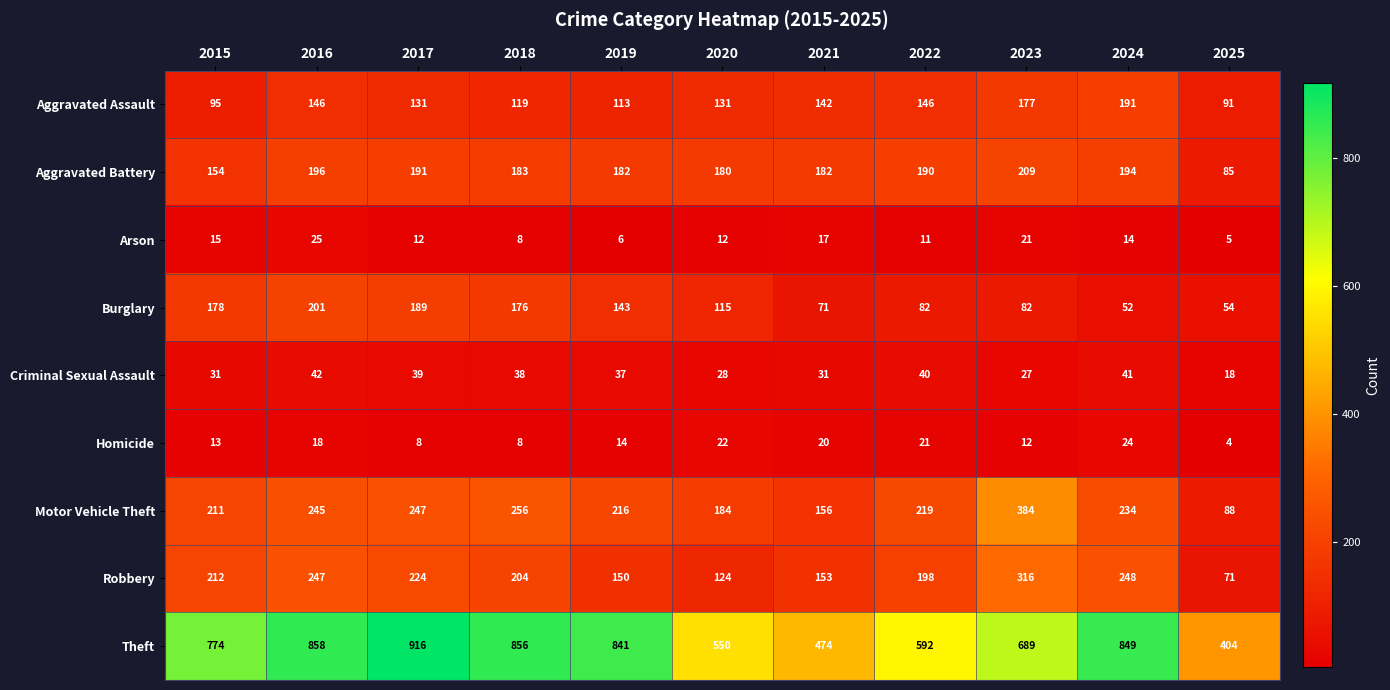

What is the sum of all Aggravated Assault values?

1482